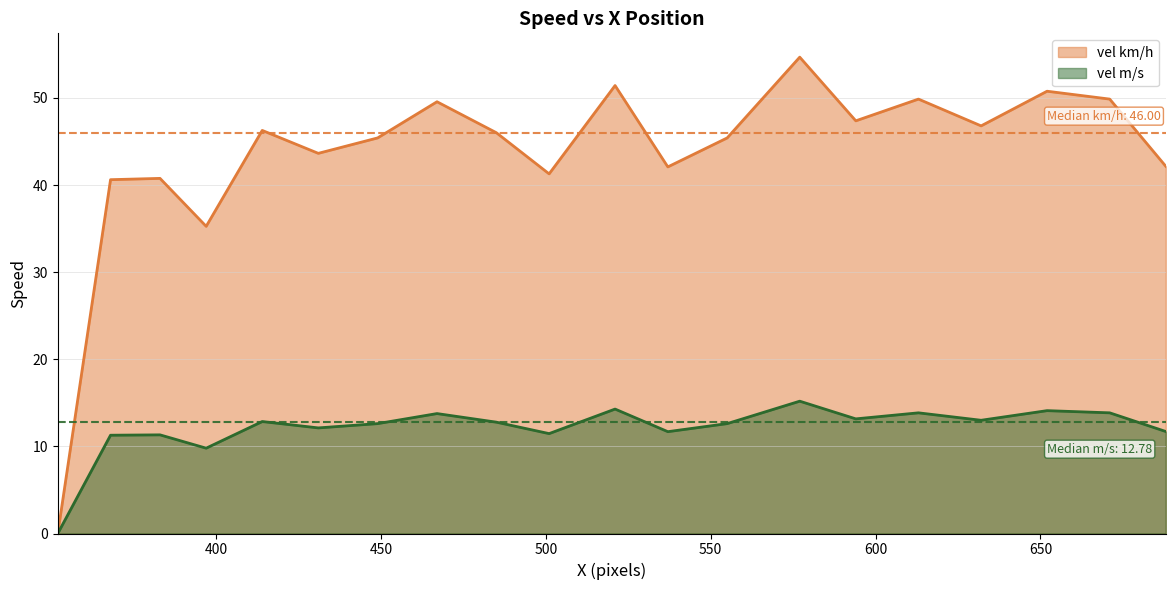

How many interior local peaks does the vel km/h series have?

7